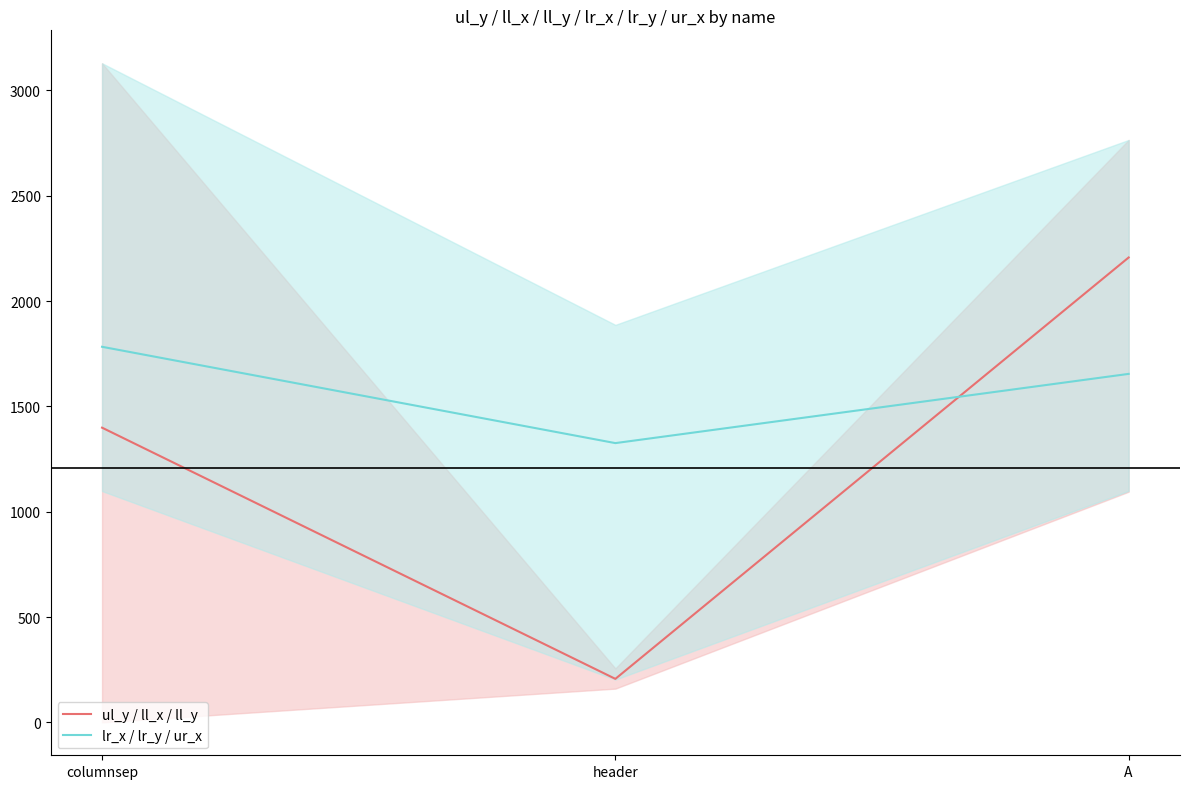

Rank the series at A from highest to lowest value.

ul_y / ll_x / ll_y, lr_x / lr_y / ur_x